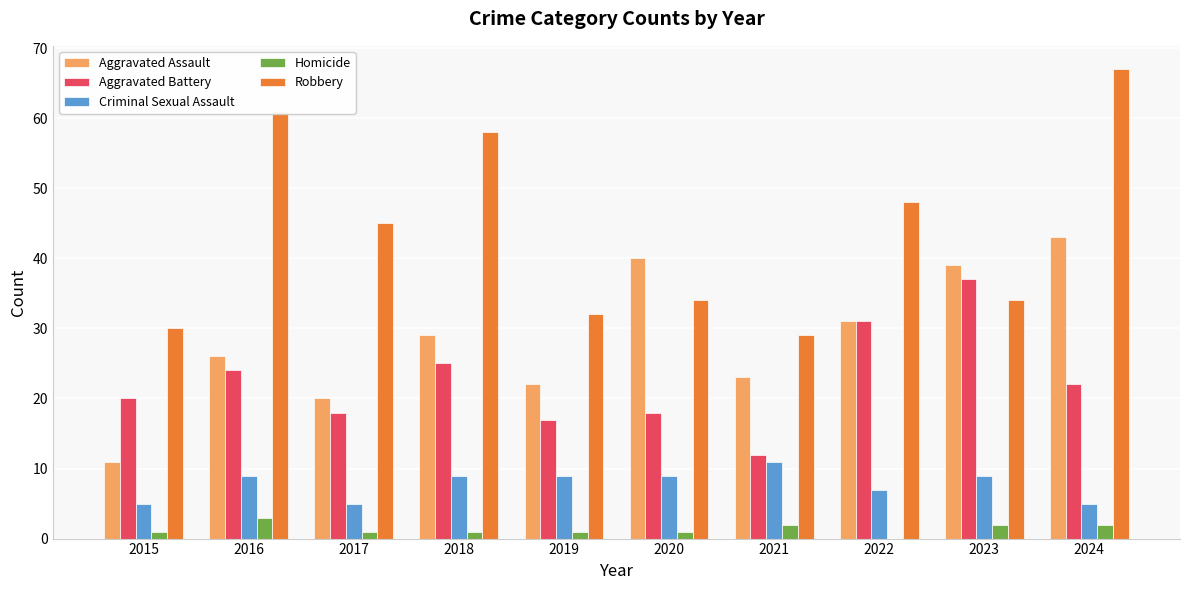

What is the sum of the Robbery values at 2023 and 2020?

68